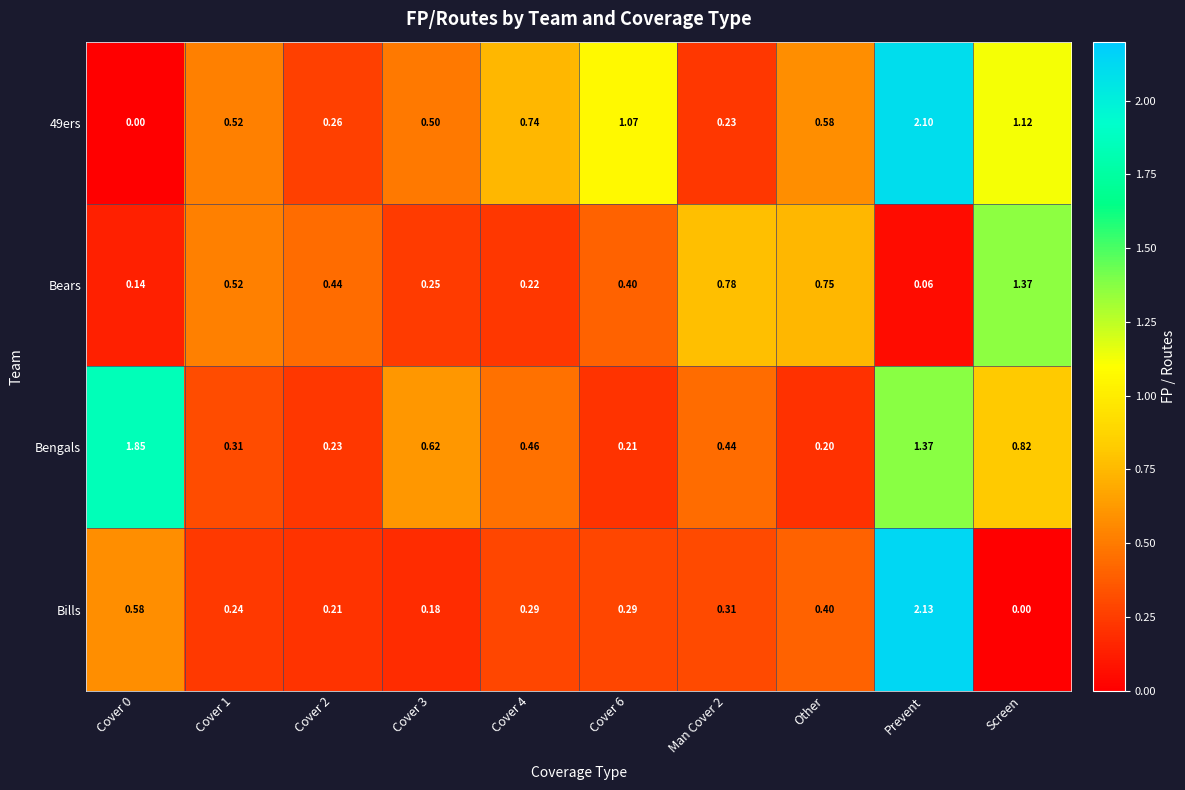

Between Cover 0 and Other, which series saw the biggest shift?

Bengals